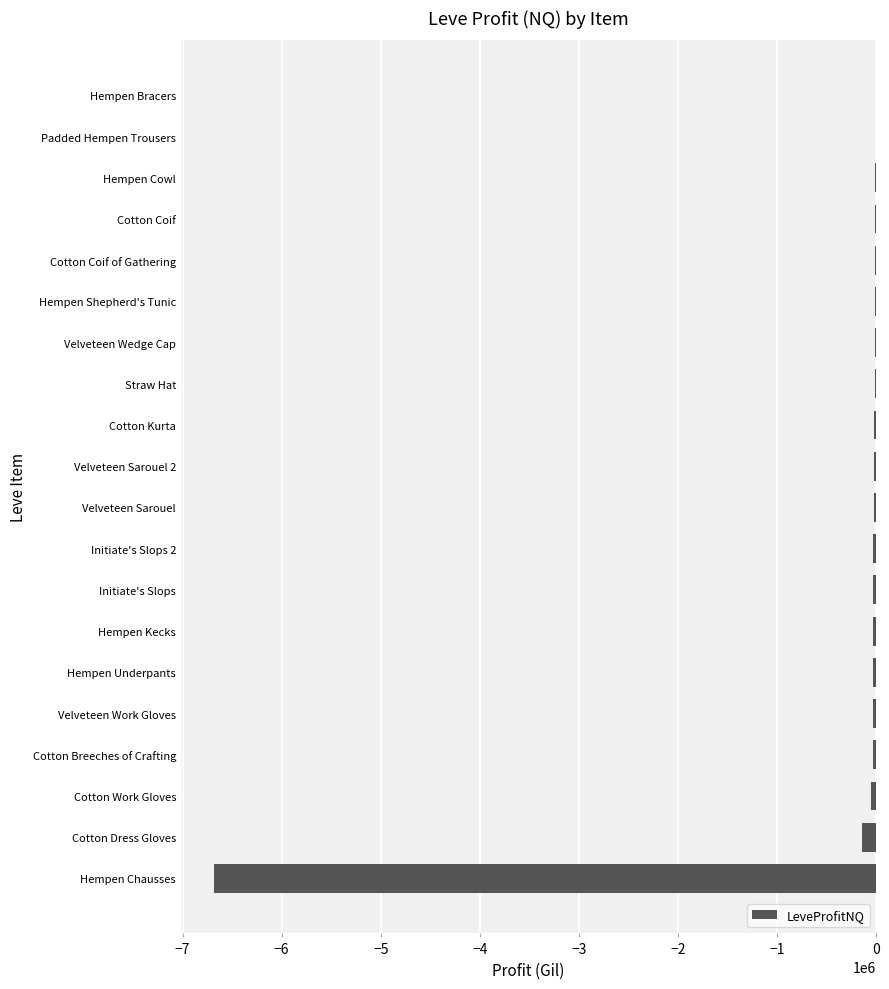

Read the value at Hempen Chausses.

-6683219.5